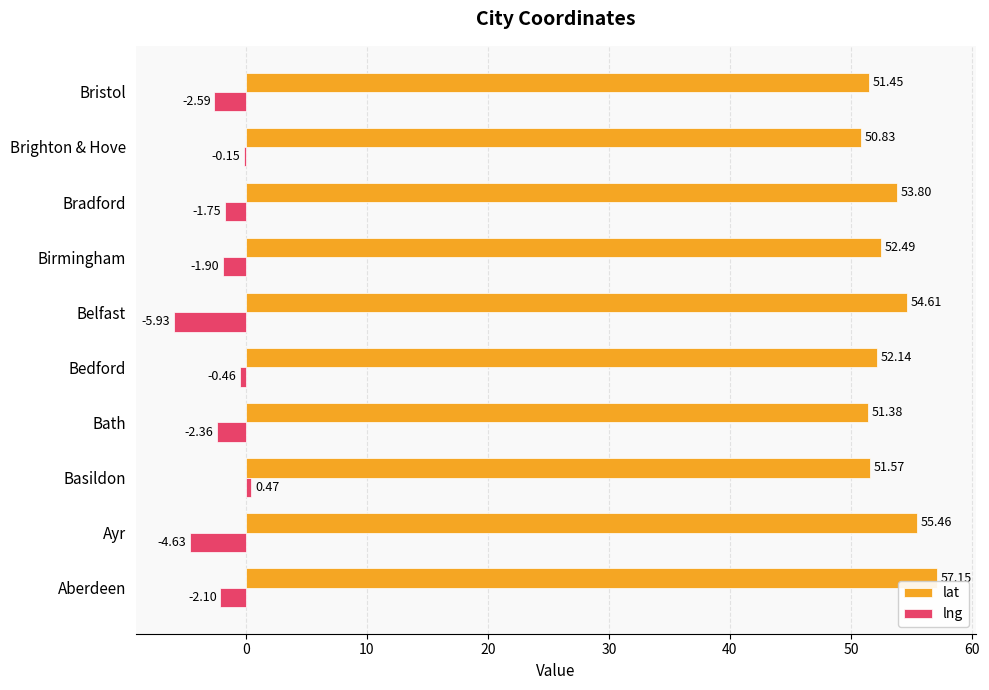

Between Bedford and Bradford, which series saw the biggest shift?

lat